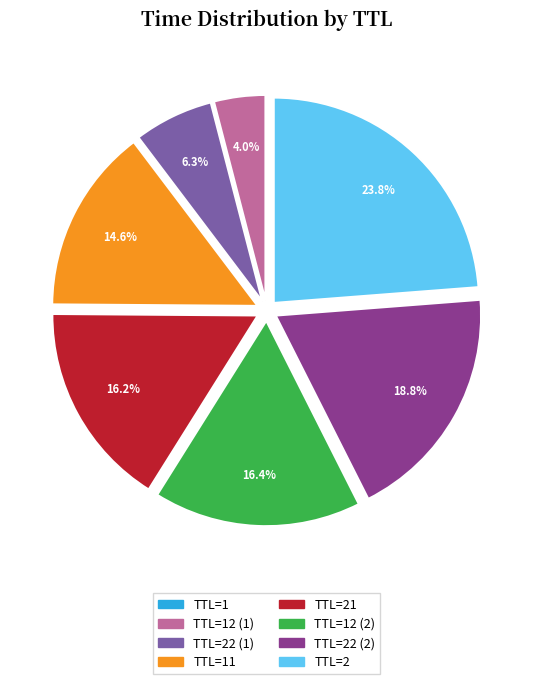

Is there any slice that represents more than half of the pie?

No